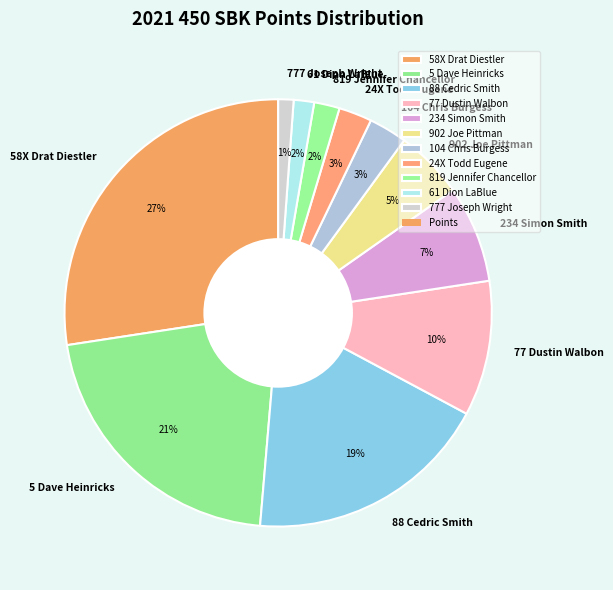

Count the number of slices in the pie.

11